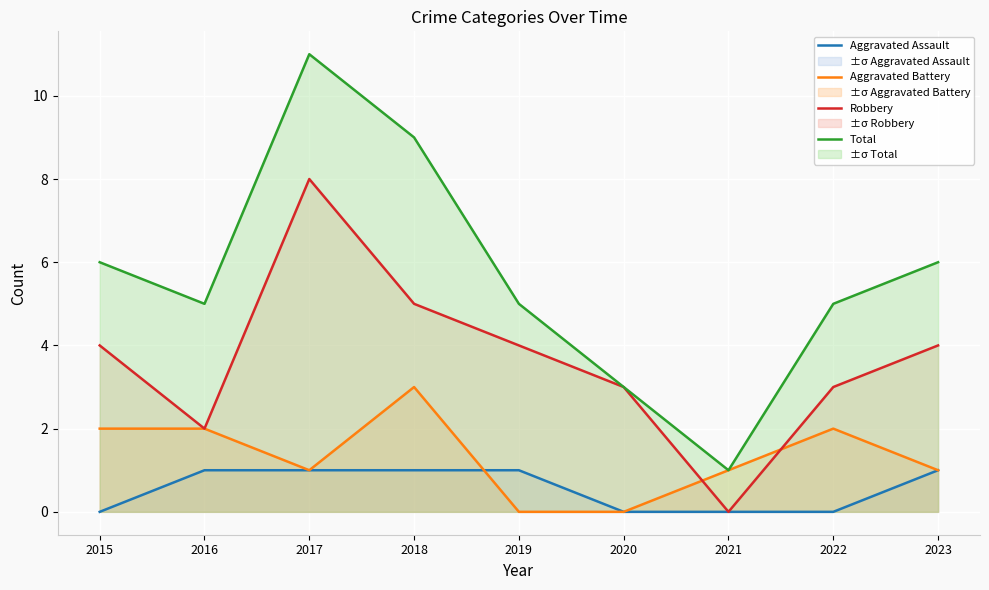

What is the highest value of the Robbery series?

8